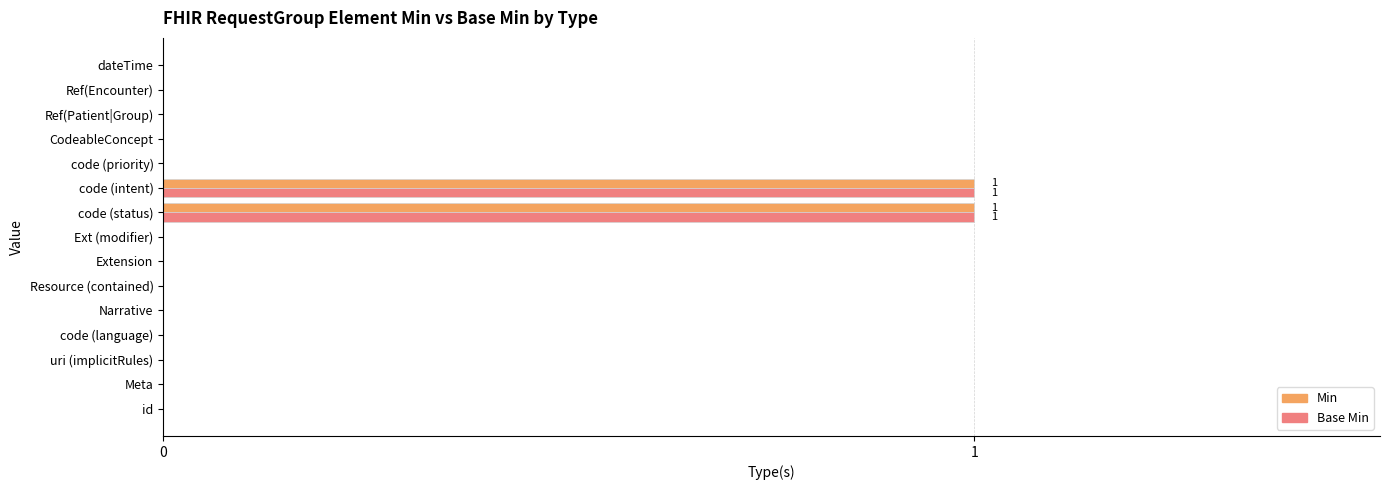

What are all the series names shown in the legend?

Min, Base Min